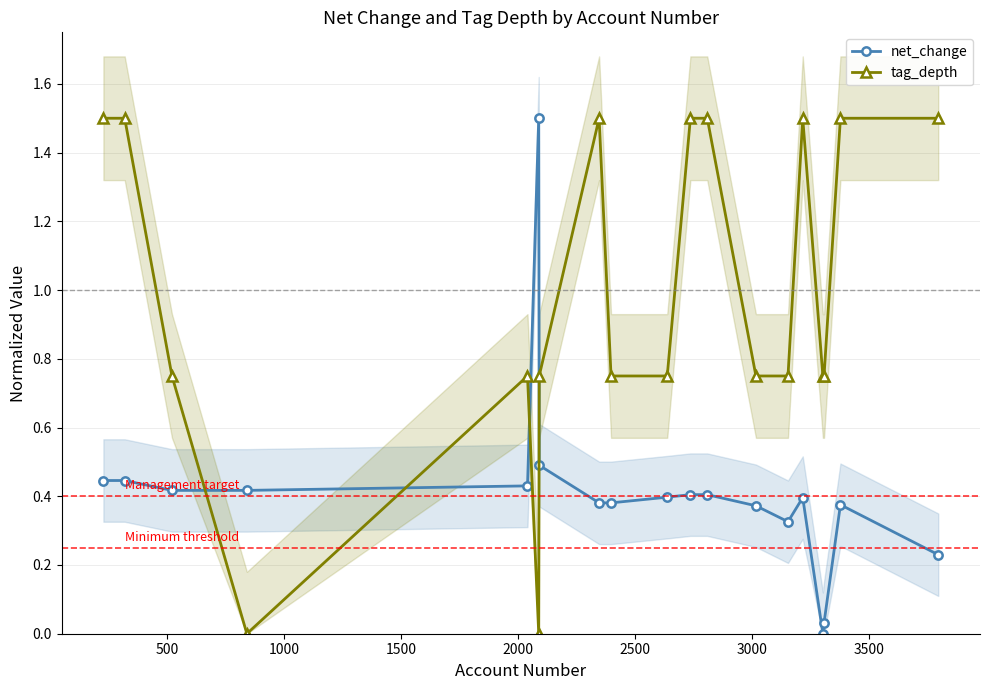

Count the number of categories in the chart.

19